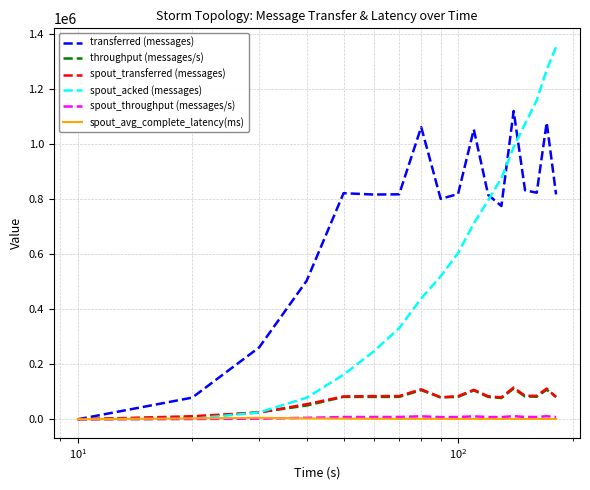

Which series has the largest total across all categories?

transferred (messages)